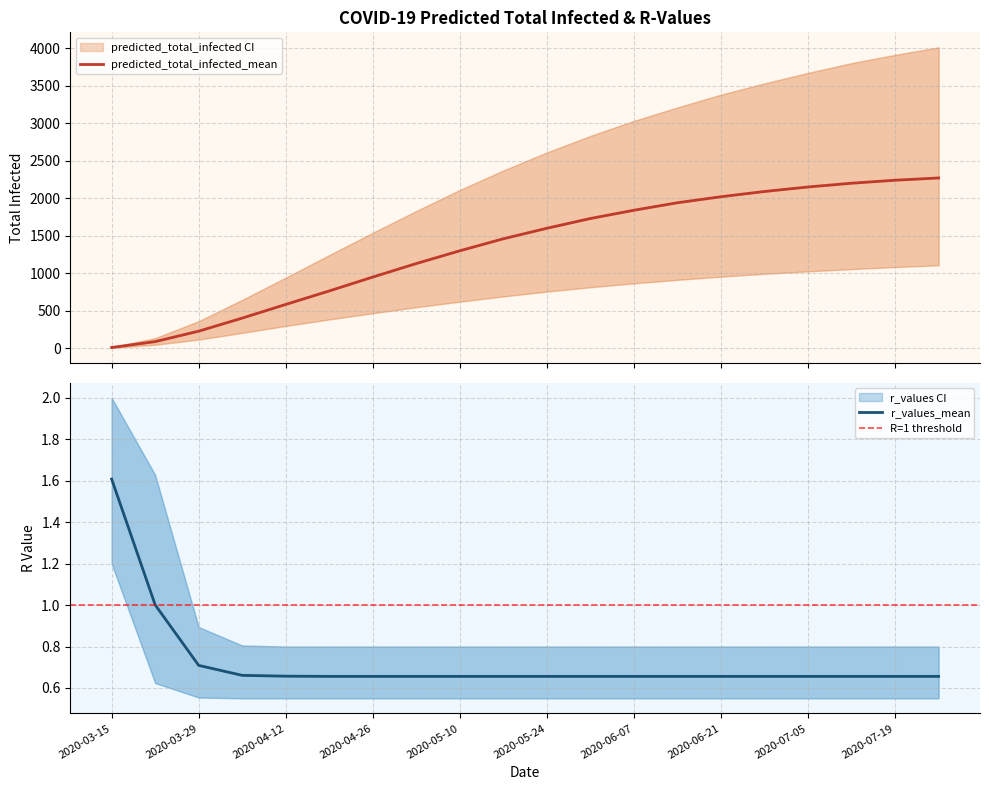

True or false: r_values_mean and r_values_upper cross at least once.

False